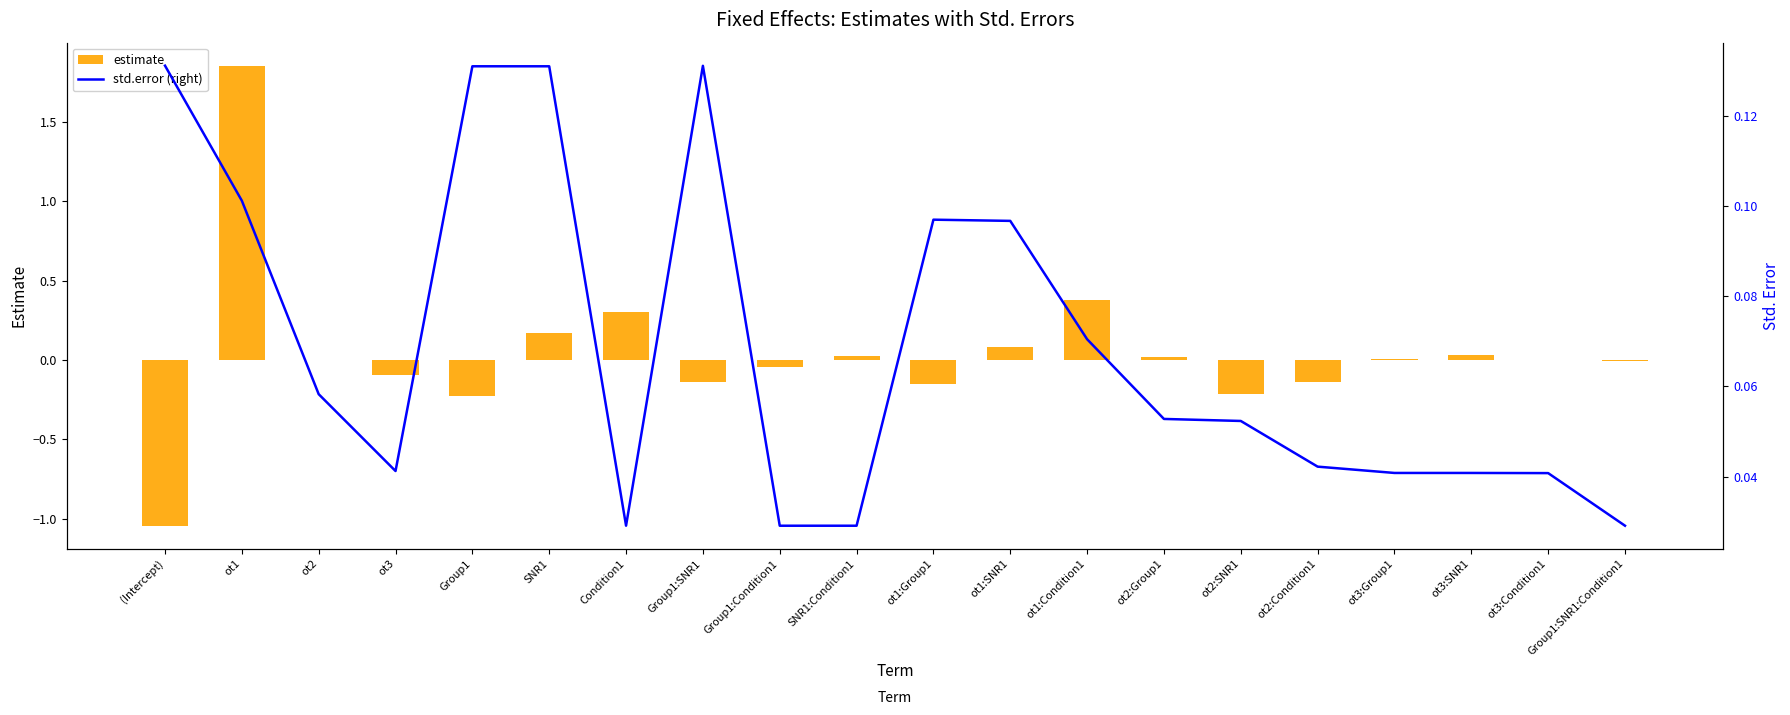

At which category does the chart reach its peak across all series?

ot1